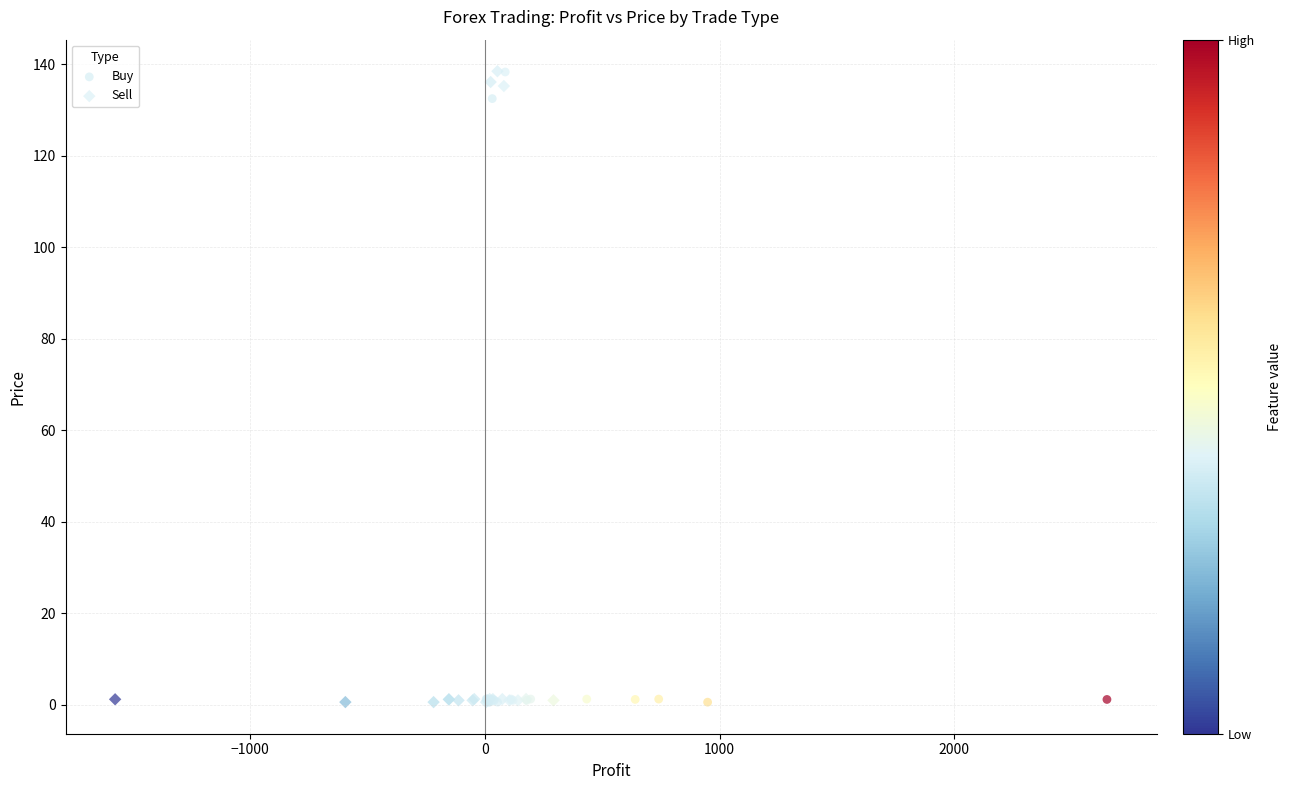

What are all the series names shown in the legend?

Buy, Sell